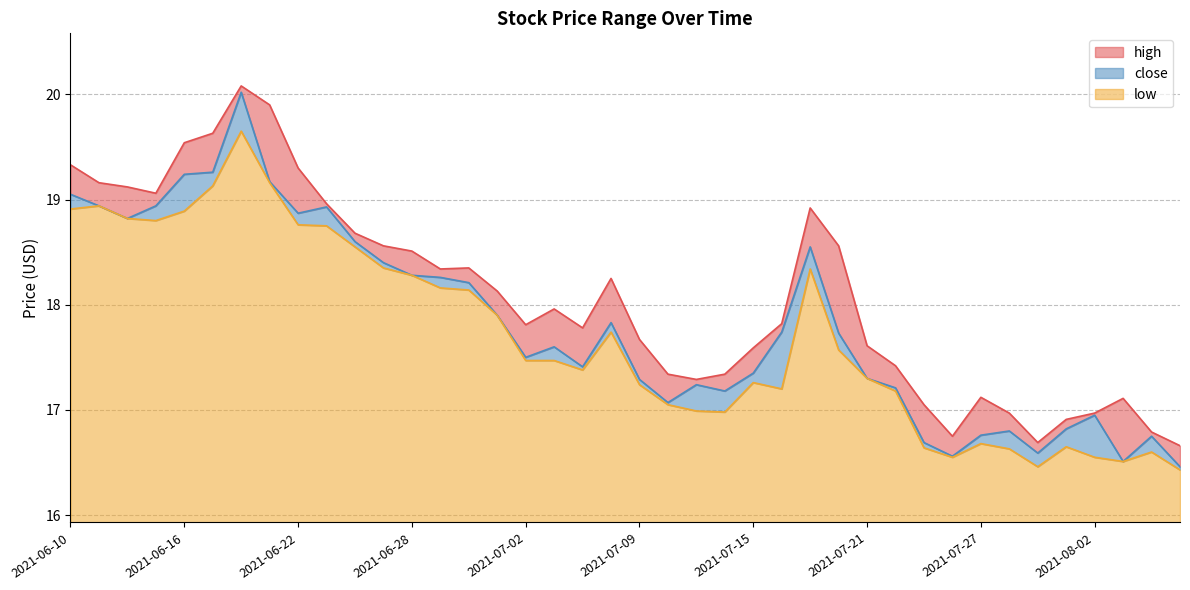

Is the value of low at 2021-07-28 greater than the value of high at 2021-06-30?

No